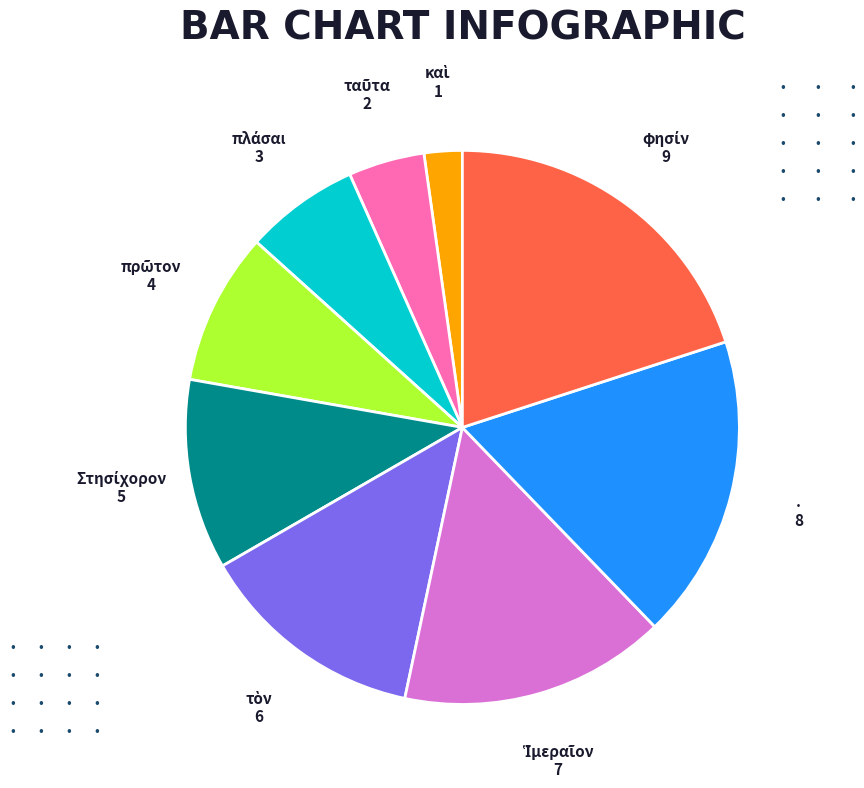

True or false: . accounts for 18% of the total.

True